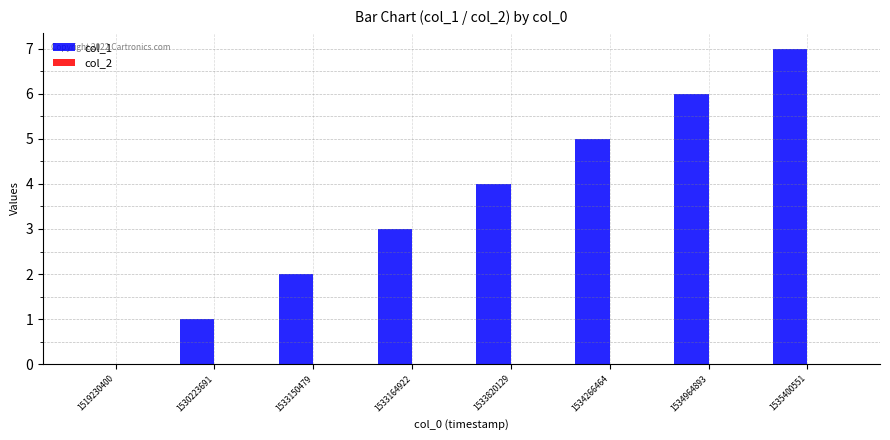

What is the greatest value displayed?

7